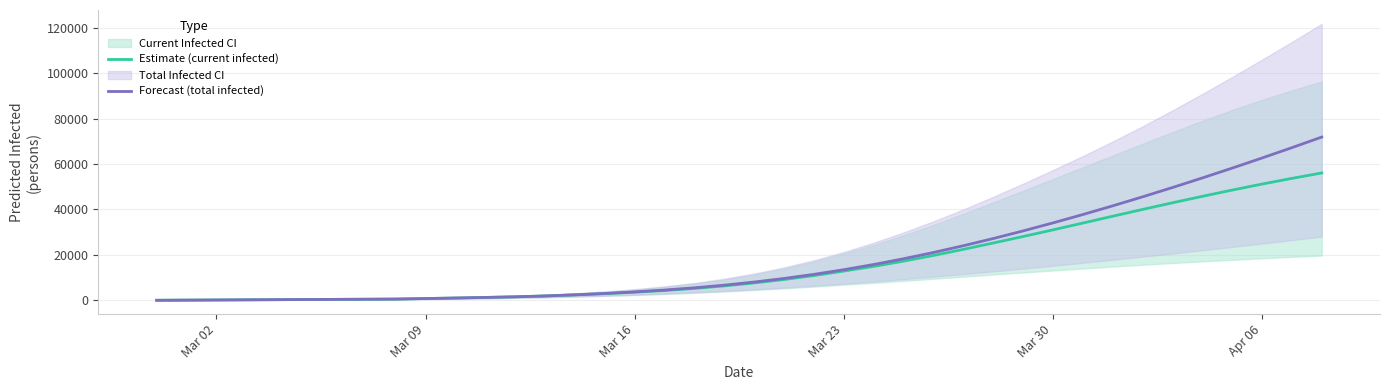

True or false: Forecast (total infected) and Estimate (current infected) cross at least once.

False